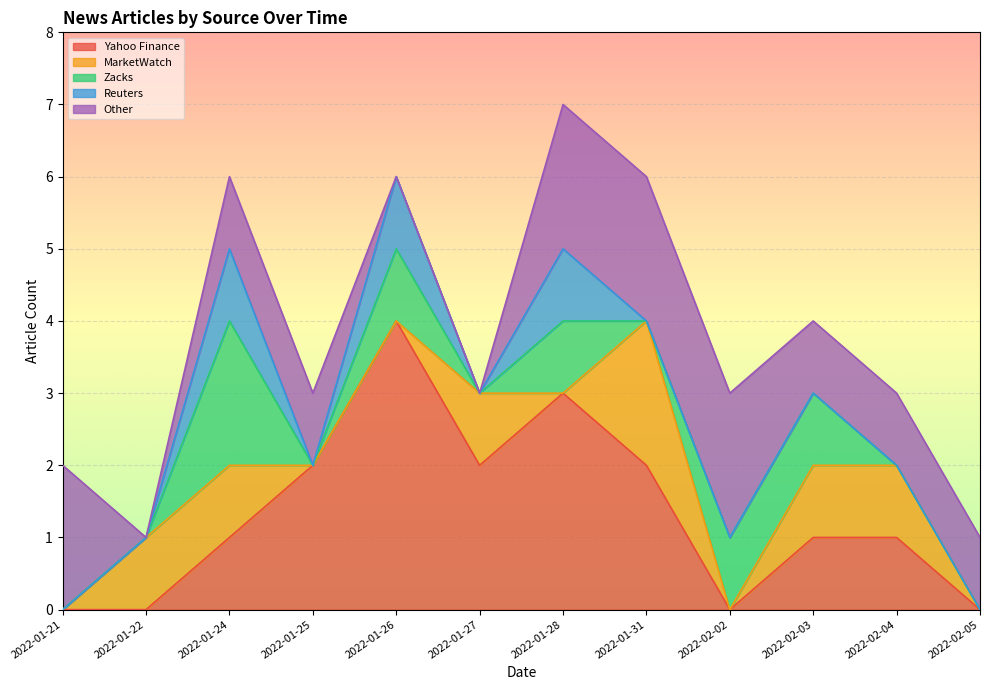

True or false: Zacks has more than 1 points higher than both neighbors.

True